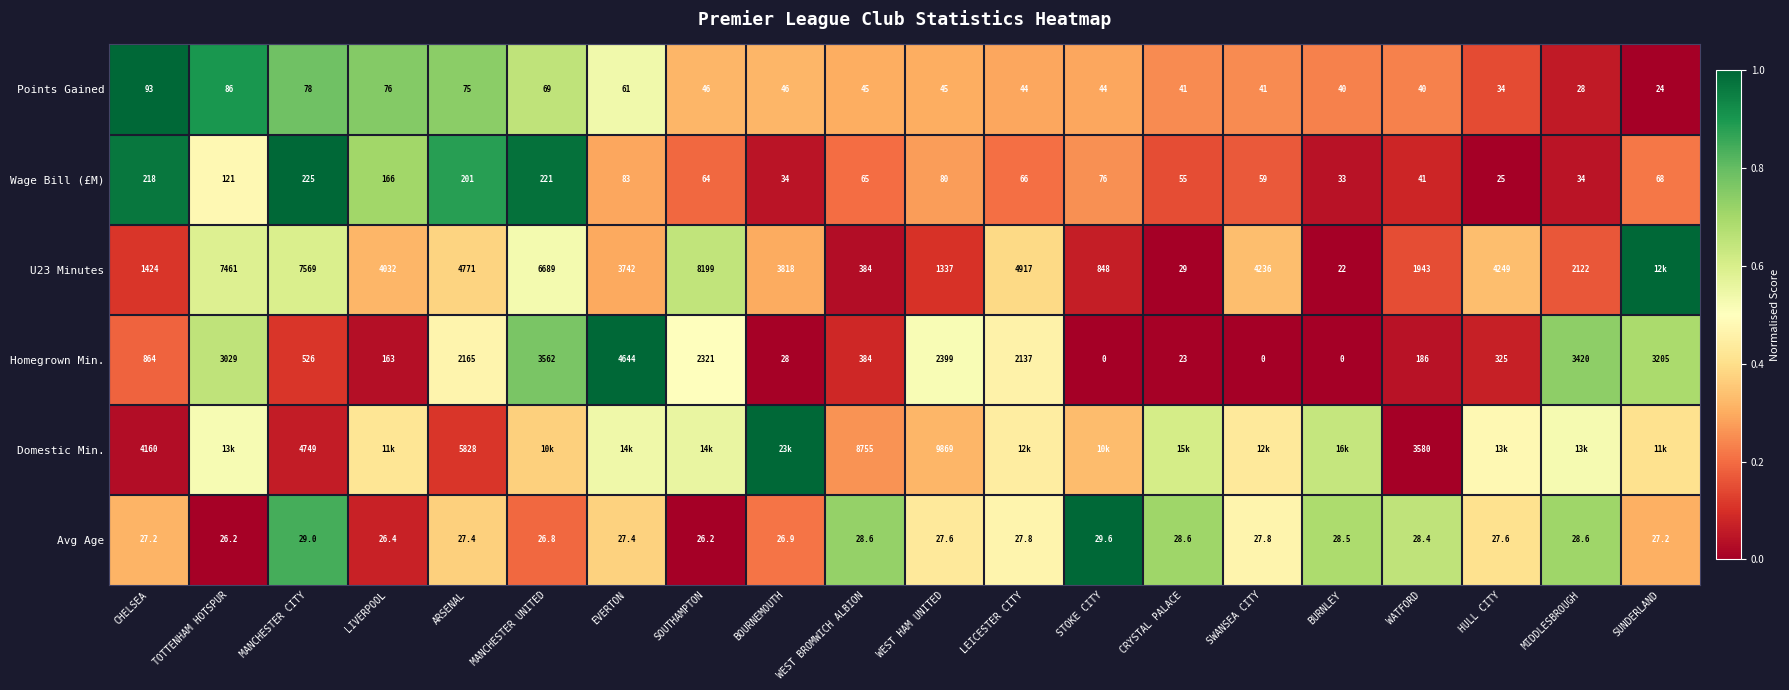

At which label is Avg Age closest to 27?

BOURNEMOUTH